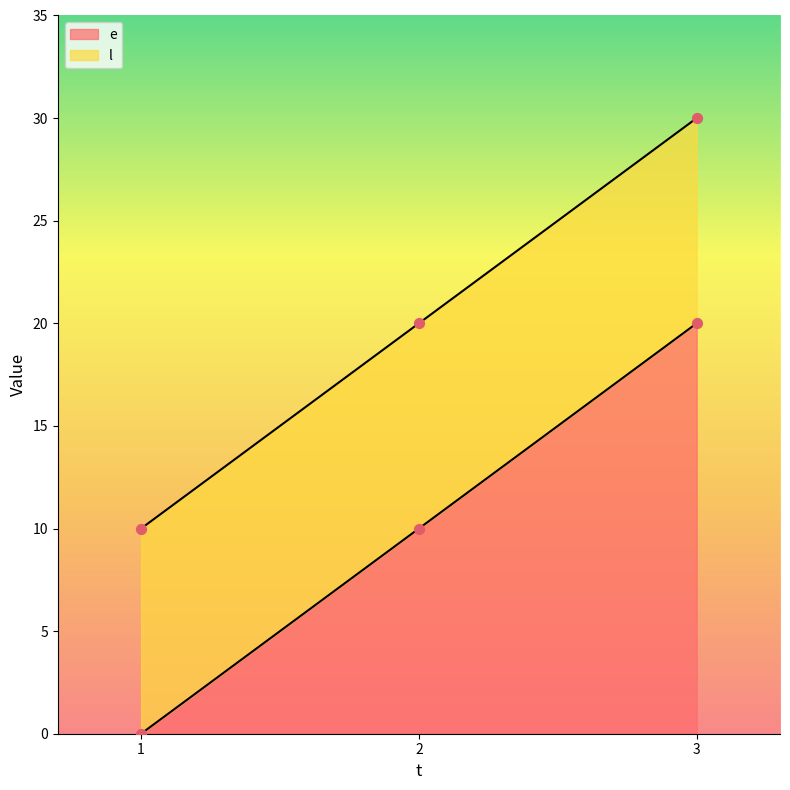

At which category is the sum across all series the highest?

3